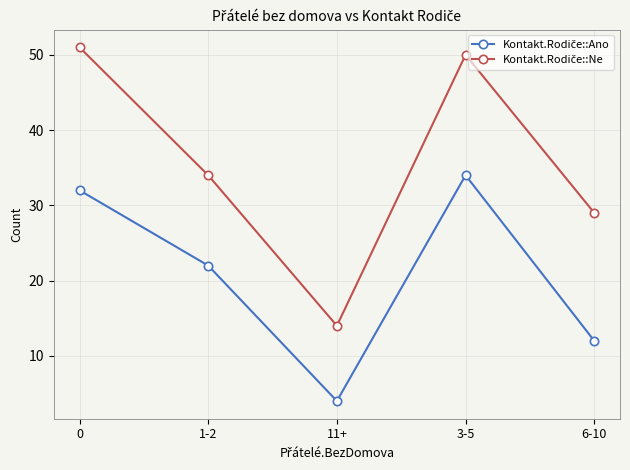

What is the total value across all series at 3-5?

84